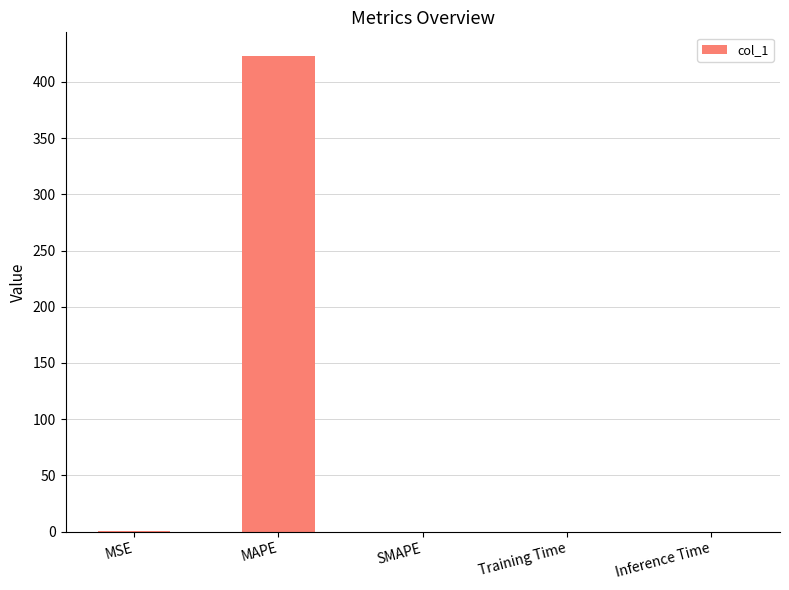

What value does the data have at MAPE?

422.9